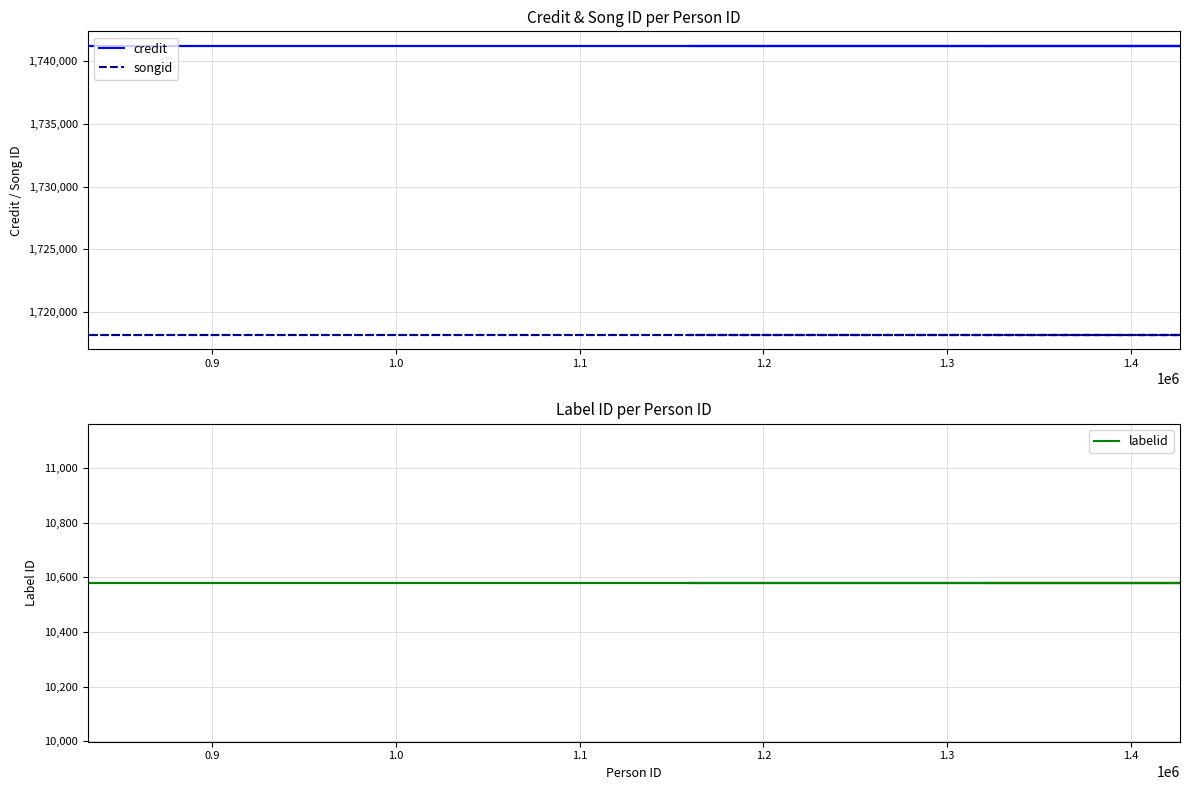

True or false: labelid and songid intersect in this chart.

False